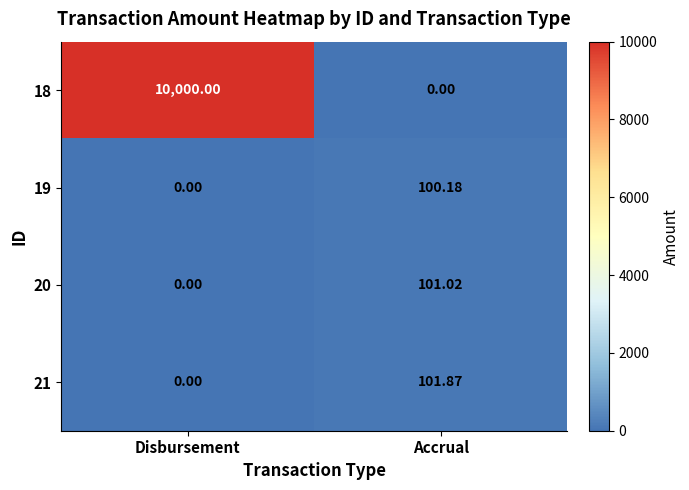

Which series has the largest total across all categories?

18